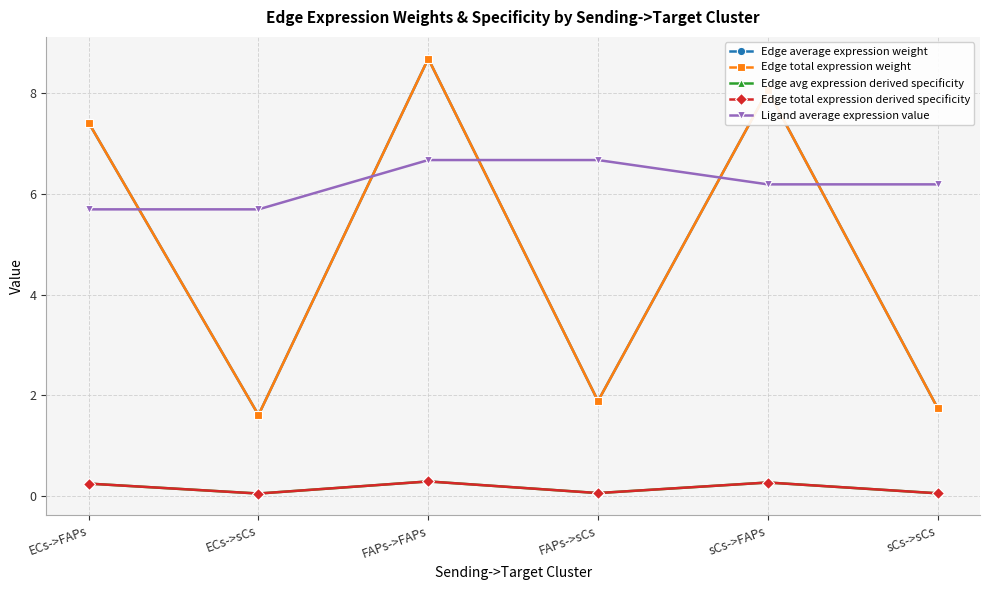

True or false: Ligand average expression value has a value of 9.9 at FAPs->sCs.

False